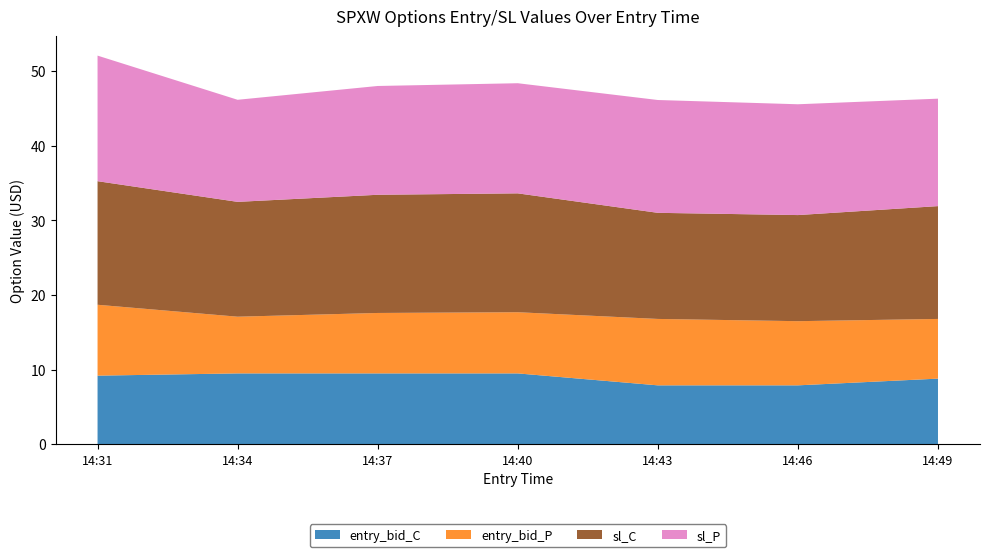

What is the highest value of the entry_bid_C series?

9.5